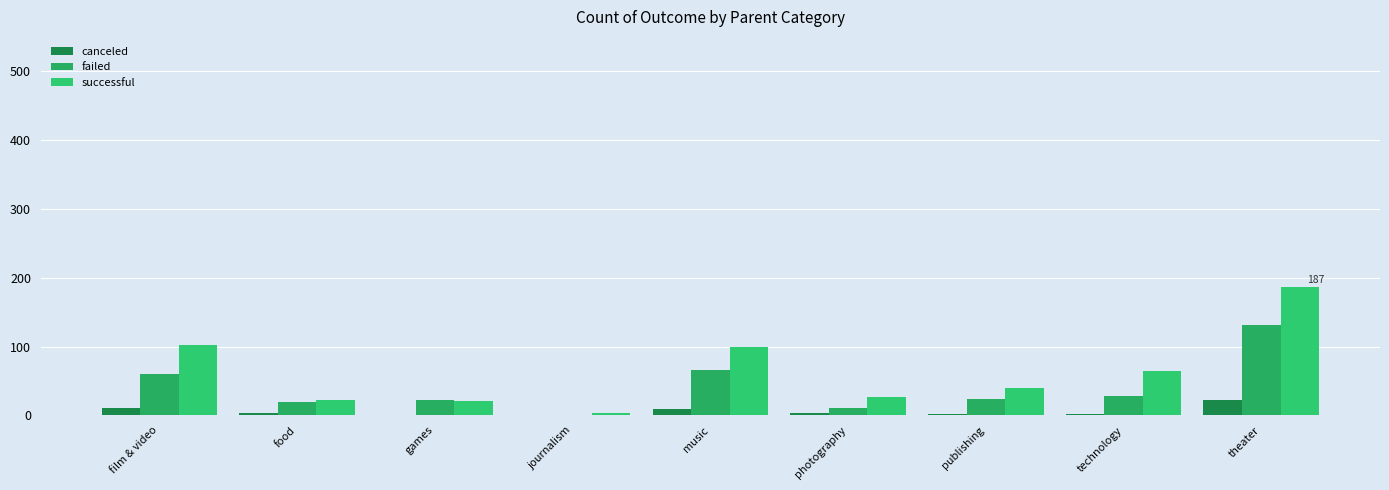

What is the label of the 7th bar from the left?

publishing